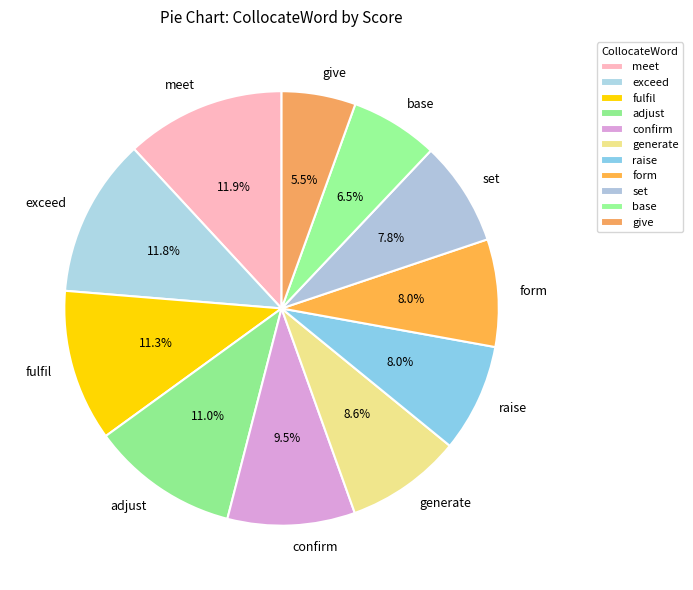

To the nearest percent, what is the difference between the largest and smallest slice percentages?

6%